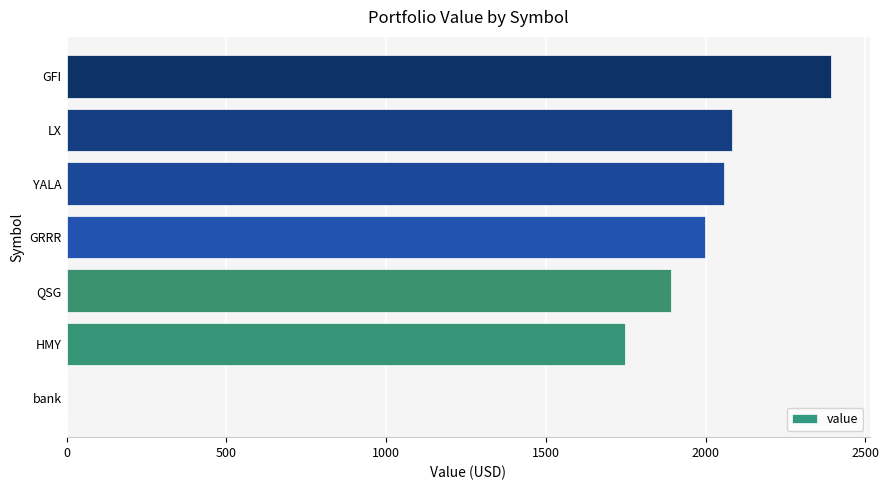

At which category does the chart reach its peak across all series?

GFI